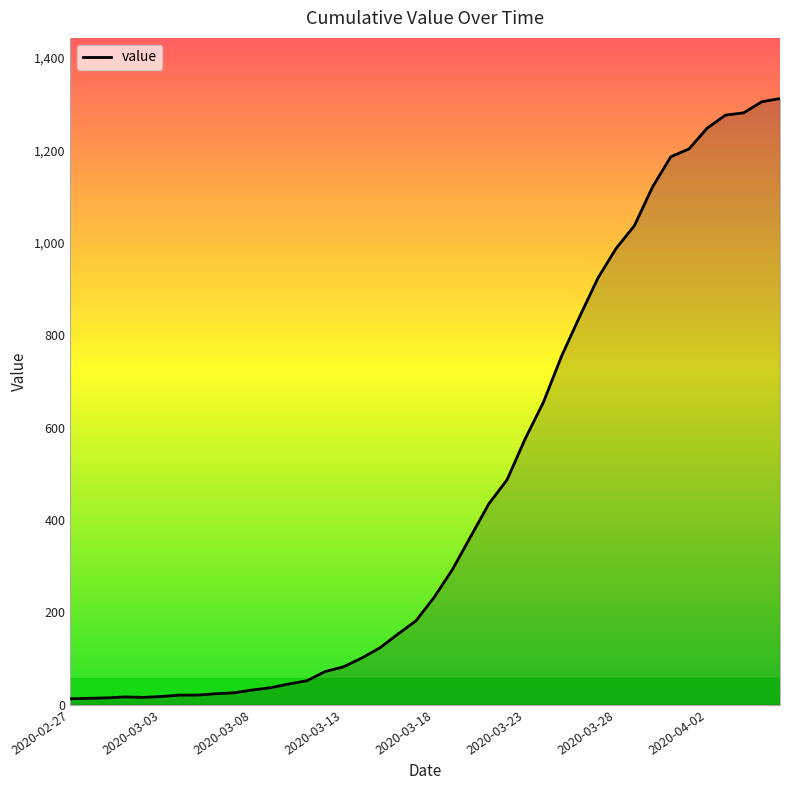

What is the difference between the maximum and minimum values?

1299